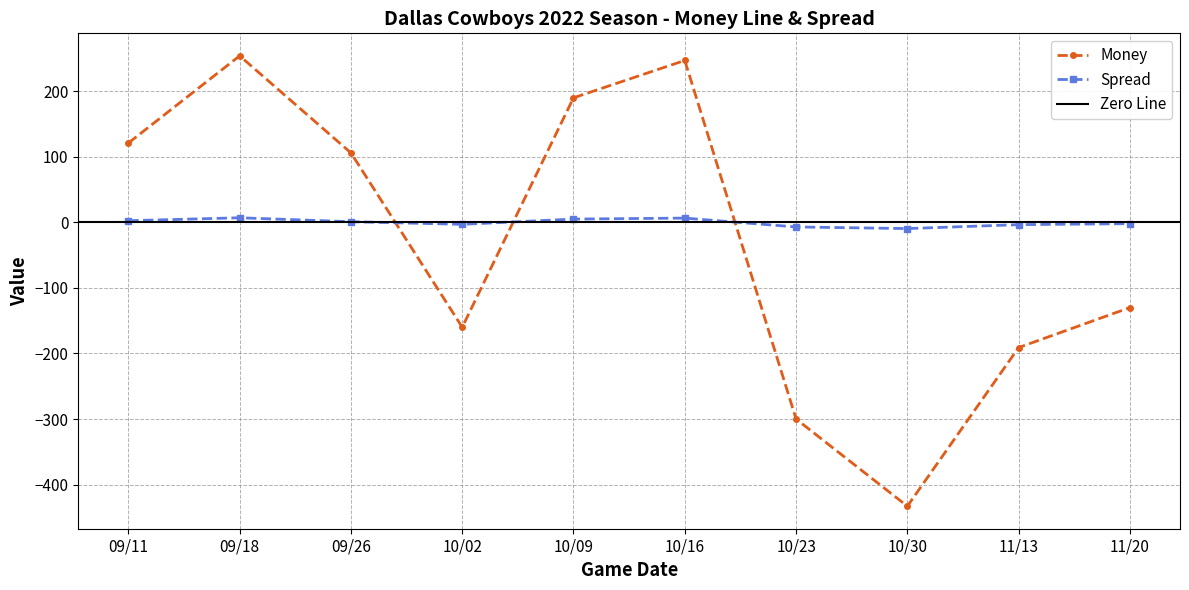

What is the value of the Money point at the 4th from the left?

-160.0